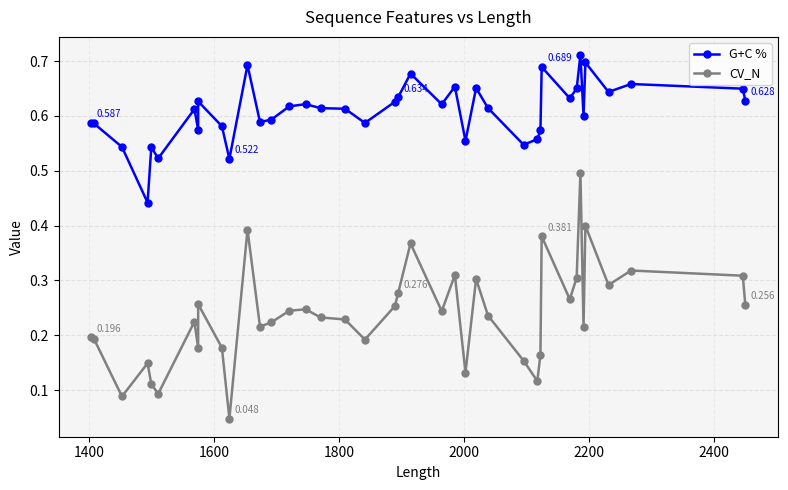

True or false: G+C % has more than 0 interior local peaks.

True